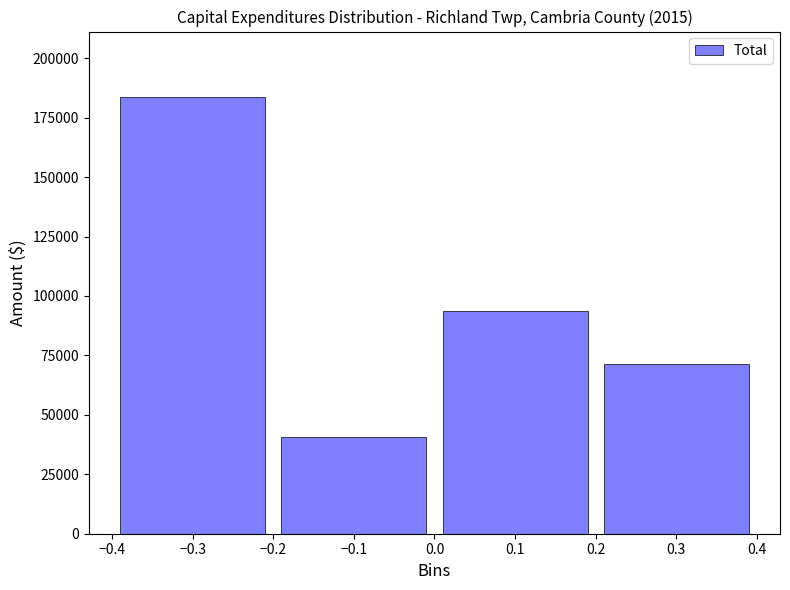

Reading left to right, list all the values displayed in this chart.

−0.3=183685	−0.1=40550	0.1=93758	0.3=71454